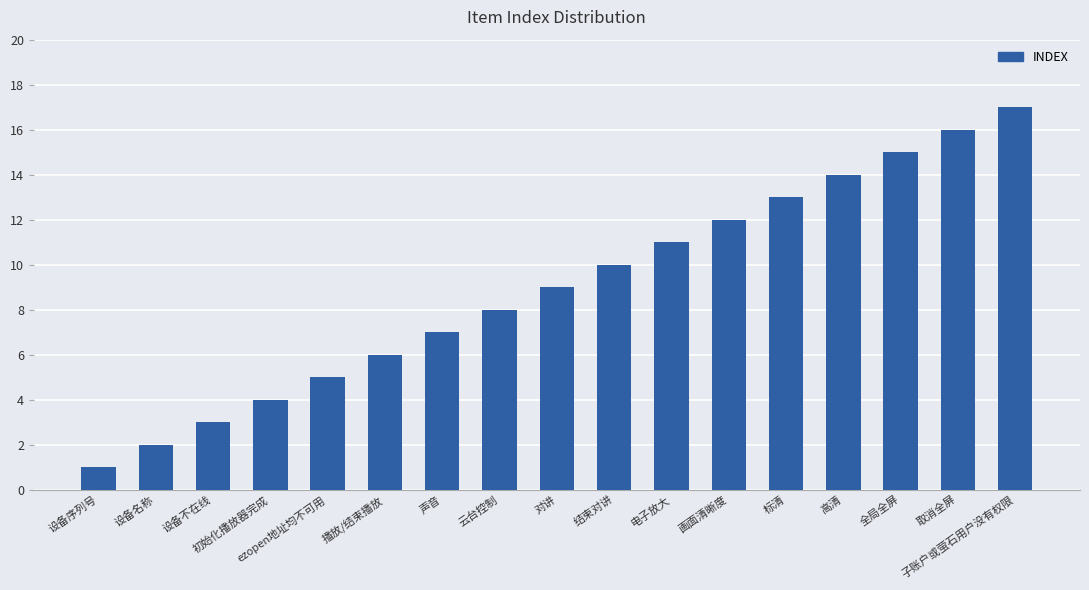

Is it true that the value at 云台控制 is 8?

True